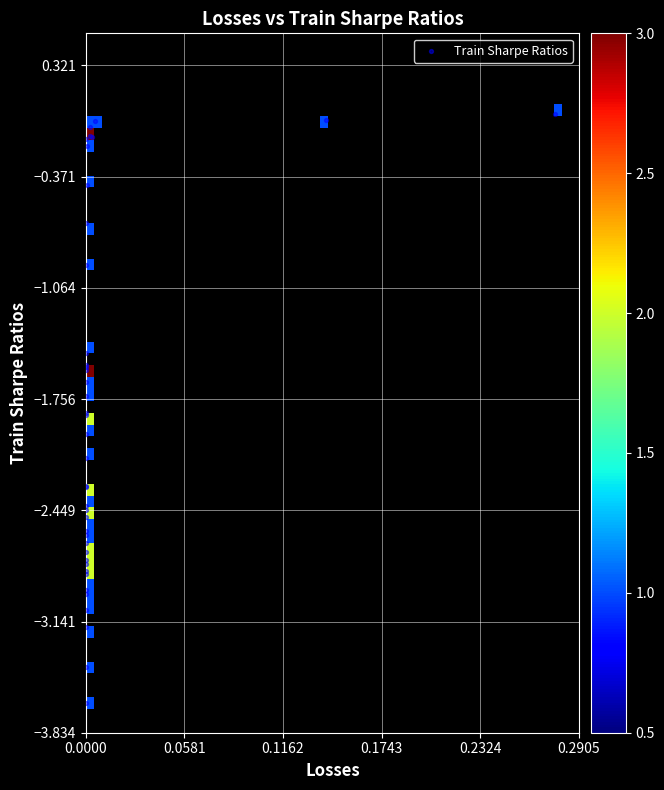

What Y value in the scatter plot is closest to -1?

-0.9